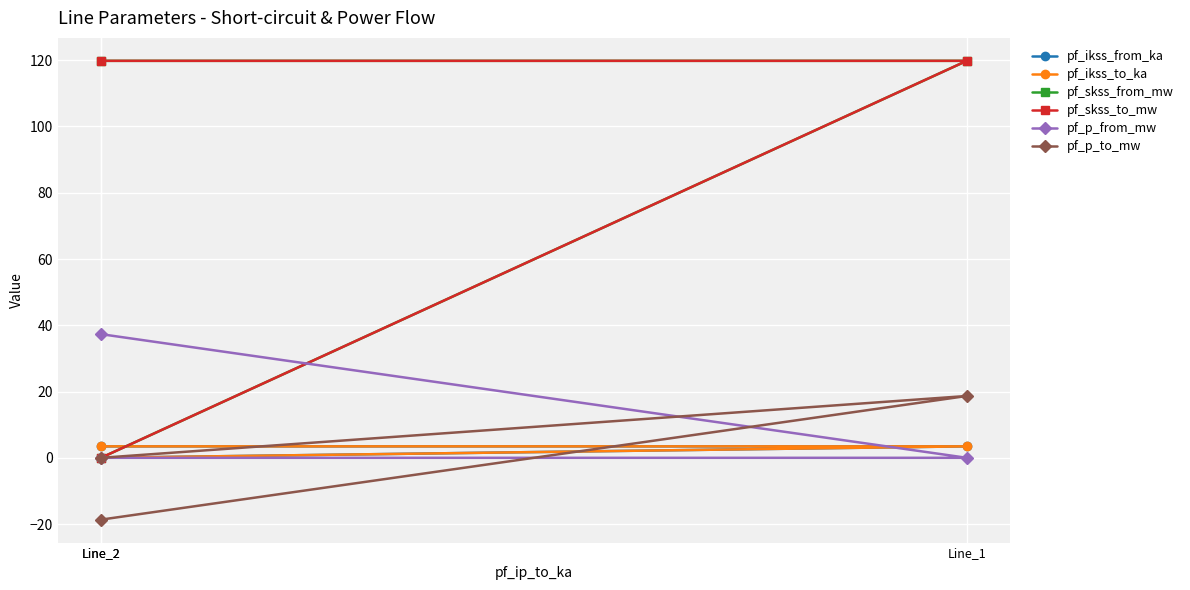

Which series has the largest total across all categories?

pf_skss_from_mw